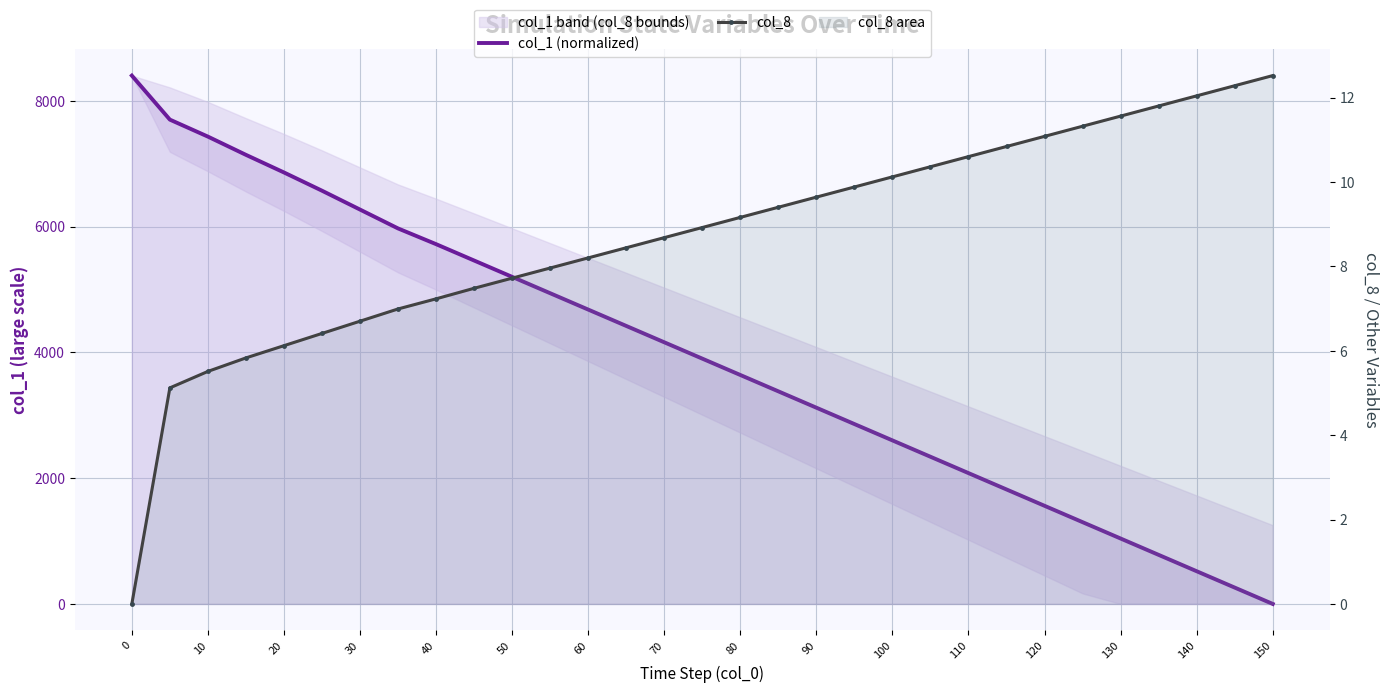

Reading left to right, what are all the values shown in this chart?

col_1 (normalized): 8400.0	7700.0	7430.0	7140.0	6860.0	6570.0	6270.0	5970.0	5720.0	5460.0	5200.0	4940.0	4680.0	4420.0	4160.0	3900.0	3640.0	3380.0	3120.0	2860.0	2600.0	2340.0	2080.0	1820.0	1560.0	1300.0	1040.0	780.0	520.0	260.0	0.0
col_8: 0.0	5.1	5.5	5.8	6.1	6.4	6.7	7.0	7.2	7.5	7.7	8.0	8.2	8.4	8.7	8.9	9.2	9.4	9.6	9.9	10.1	10.4	10.6	10.8	11.1	11.3	11.6	11.8	12.0	12.3	12.5